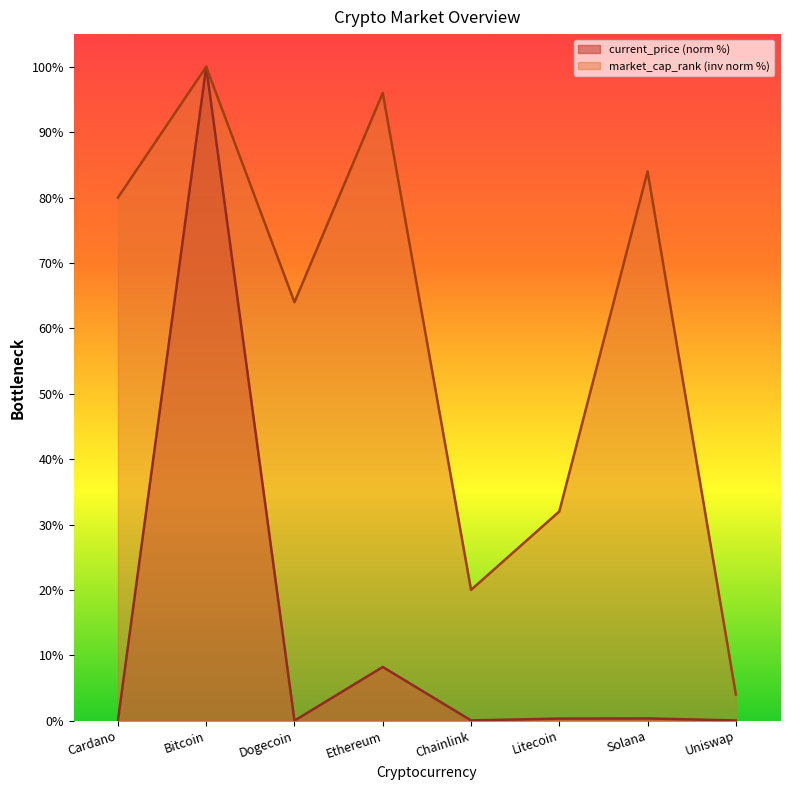

Which has a higher value, Ethereum or Solana?

Ethereum